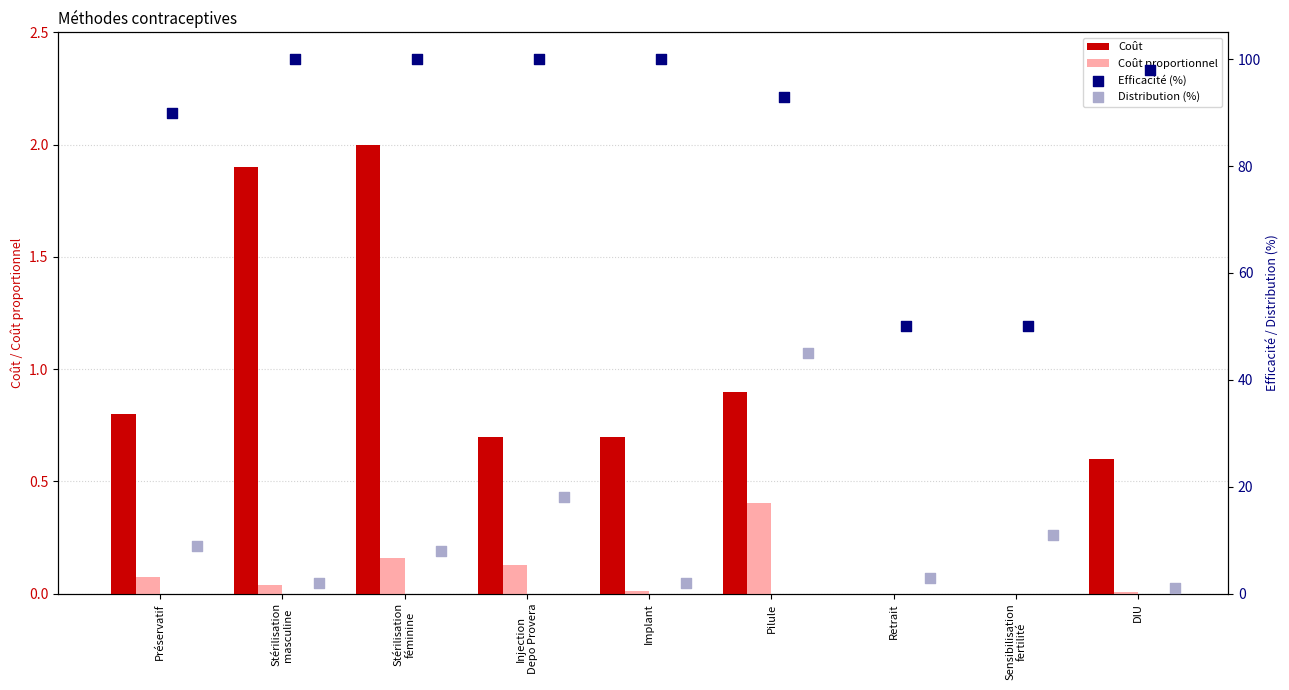

At how many categories does at least one series exceed 80?

7